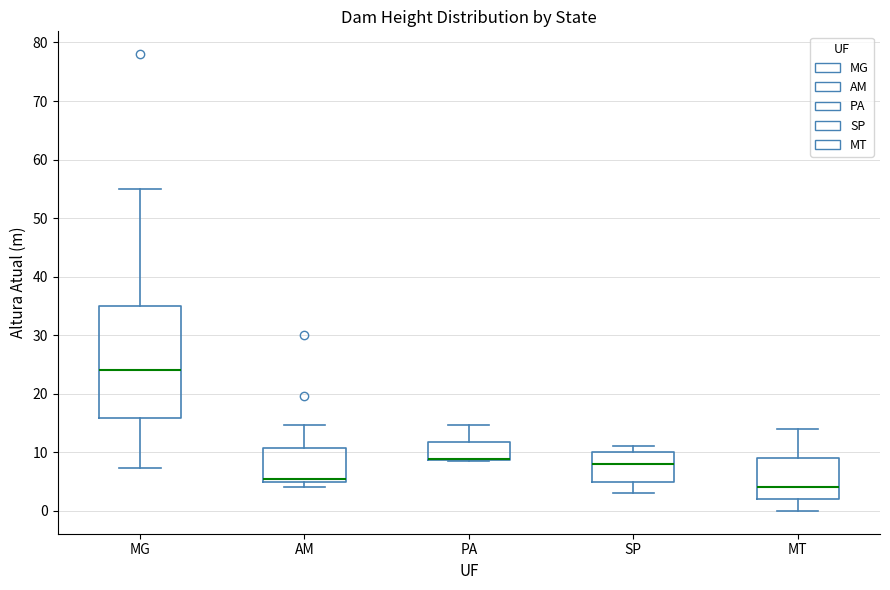

Reading left to right, read every box against the y-axis: the position of its median line, the range the box covers, and the ends of its whiskers. The values are not printed on the chart, so give them approximately, as read against the axis.

MG: median 24, box 16 to 35, whiskers 7 to 55
AM: median 6, box 5 to 11, whiskers 4 to 15
PA: median 9 (drawn on the box's lower edge), box 9 to 12, whiskers 9 to 15
SP: median 8, box 5 to 10, whiskers 3 to 11
MT: median 4, box 2 to 9, whiskers 0 to 14